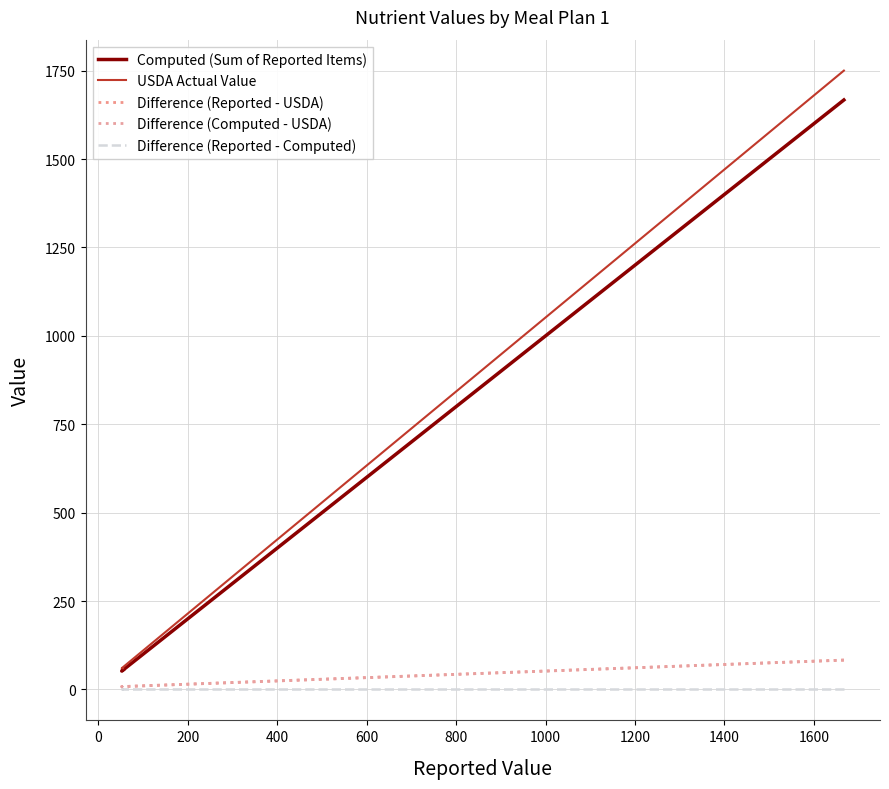

Rank the series by their maximum value, from highest to lowest.

USDA Actual Value, Computed (Sum of Reported Items), Difference (Reported - USDA), Difference (Computed - USDA), Difference (Reported - Computed)